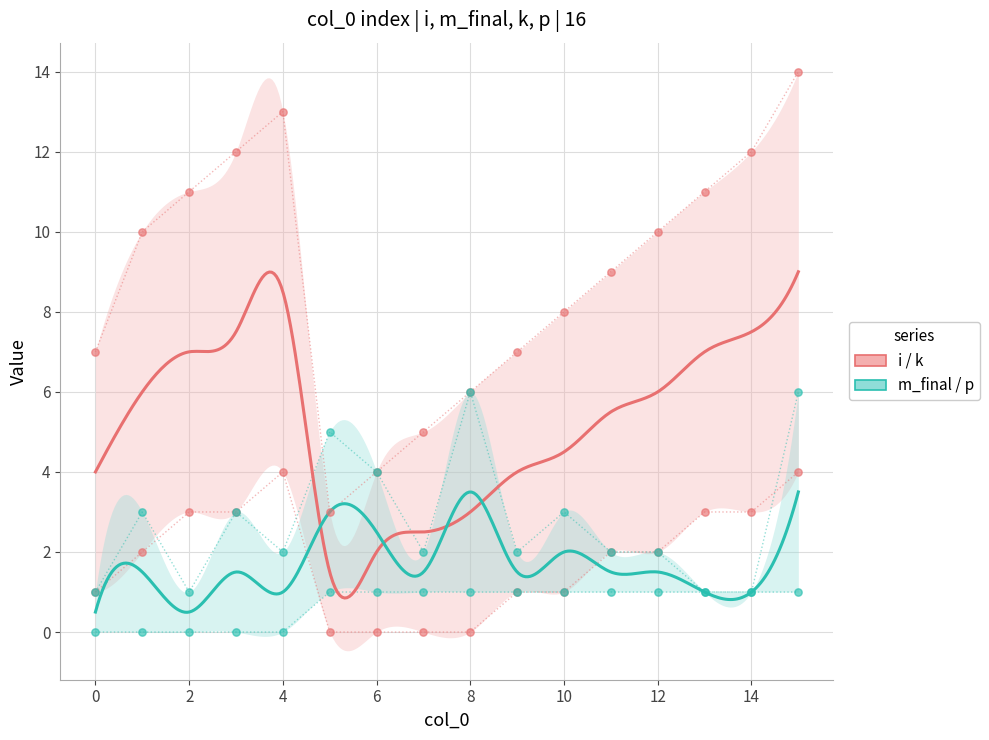

Which series has the largest total across all categories?

i